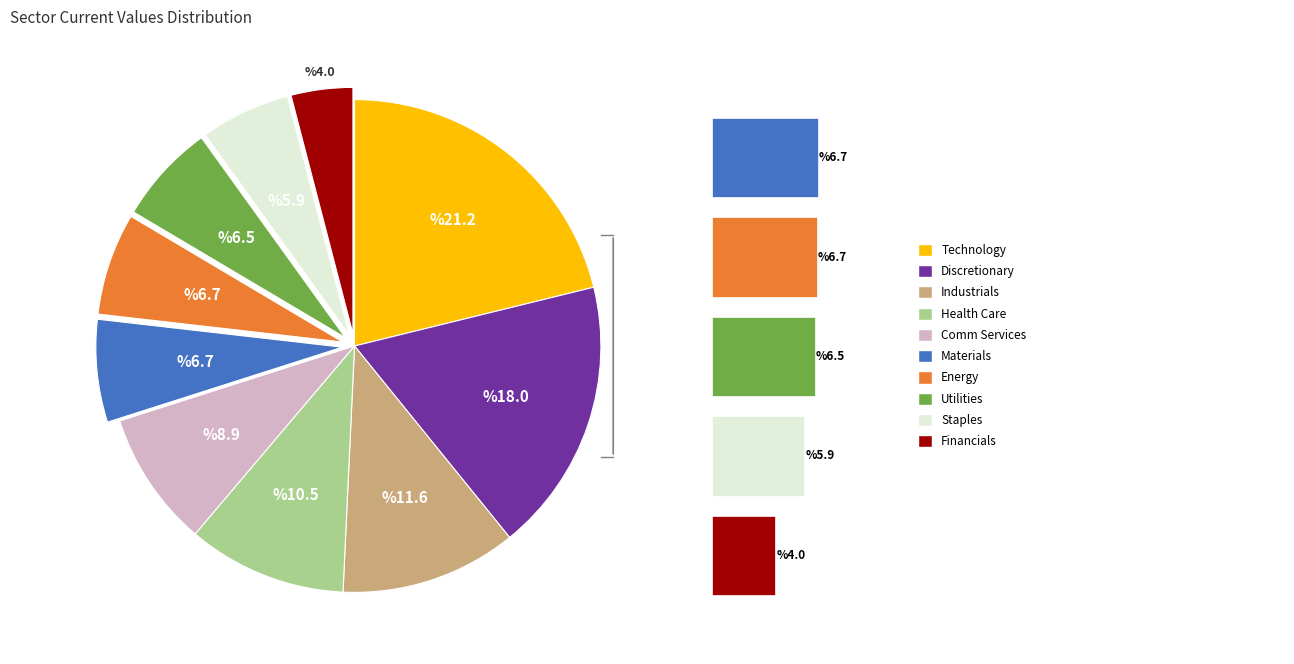

The Financials slice represents 4% of the pie. True or false?

True